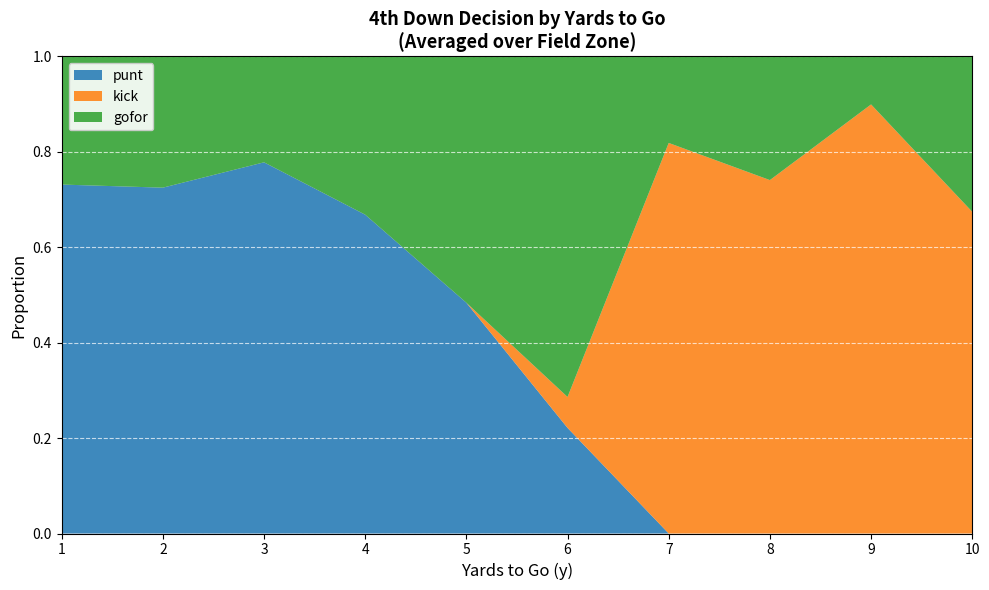

True or false: punt has a value of 1.1 at 2.

False